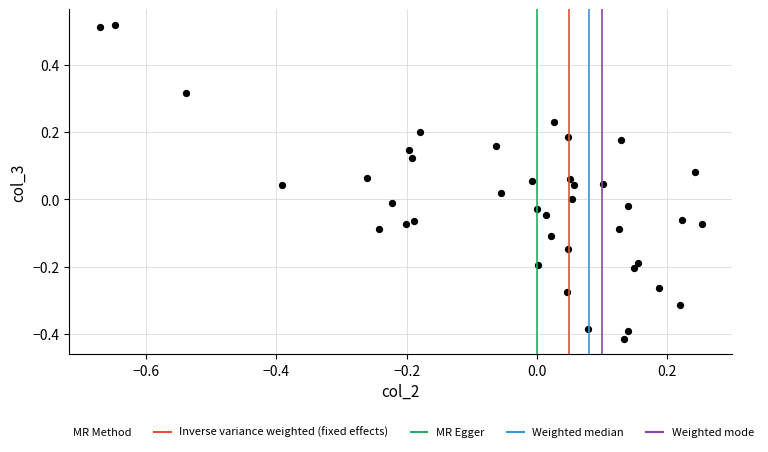

What is the range of Y values (max minus min)?

0.9